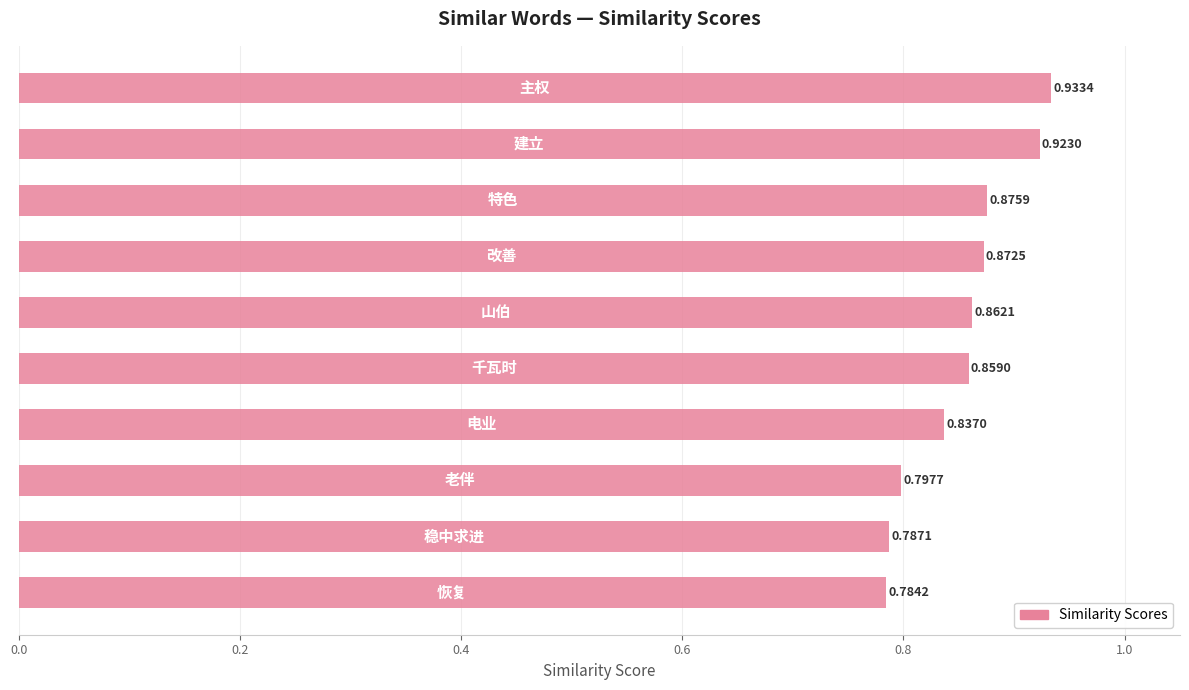

What is the sum of all values?

8.5